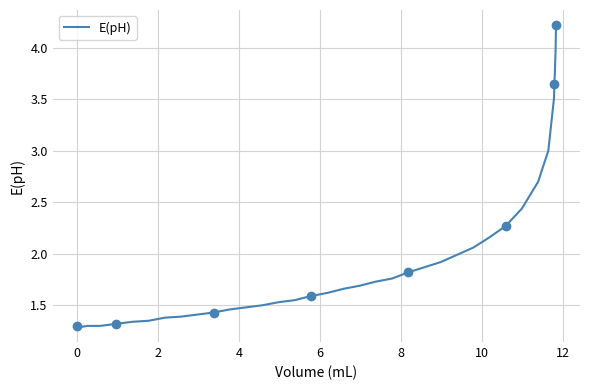

What is the difference between the maximum and second lowest values?

2.9